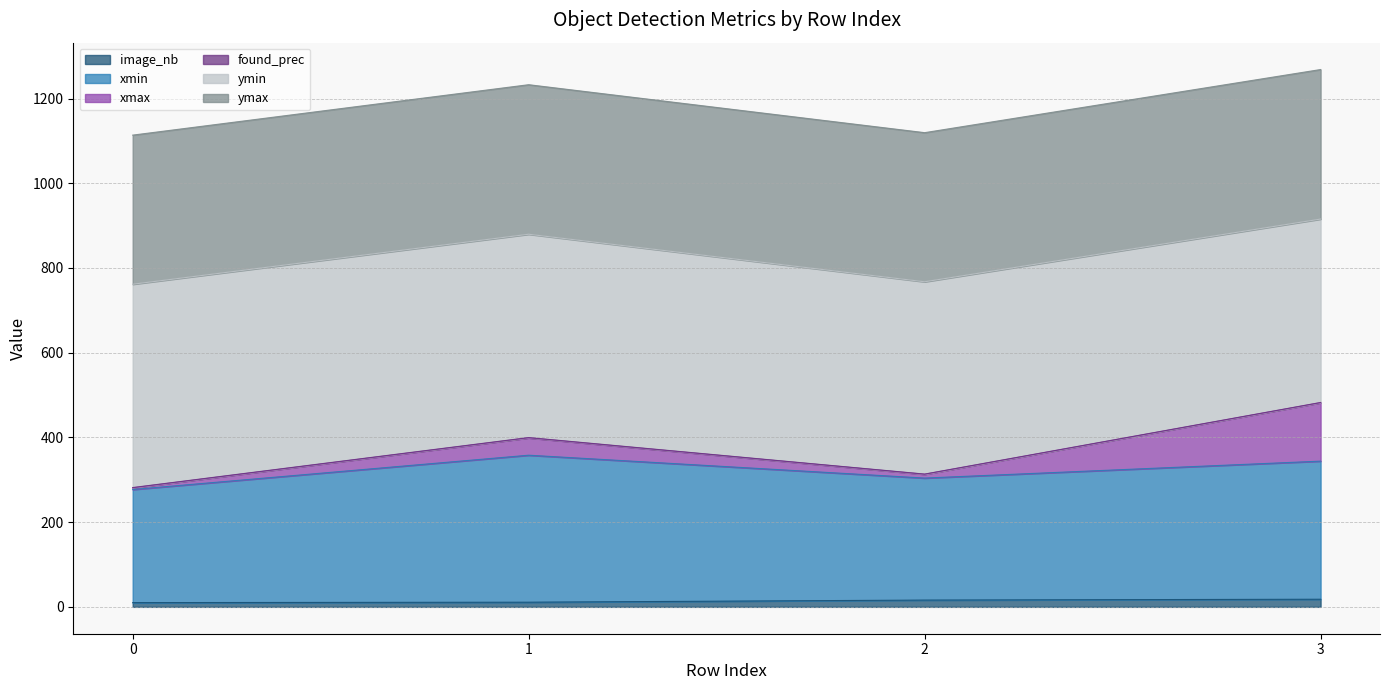

What is the difference between the maximum and minimum values in the ymax series?

154.8